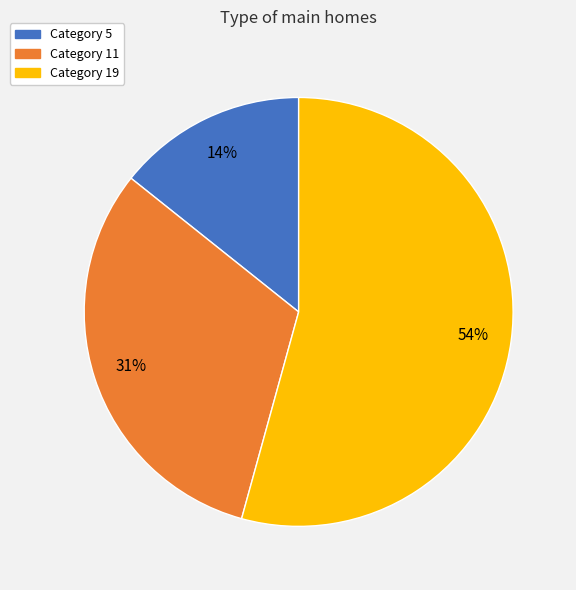

Is there any slice that represents more than half of the pie?

Yes